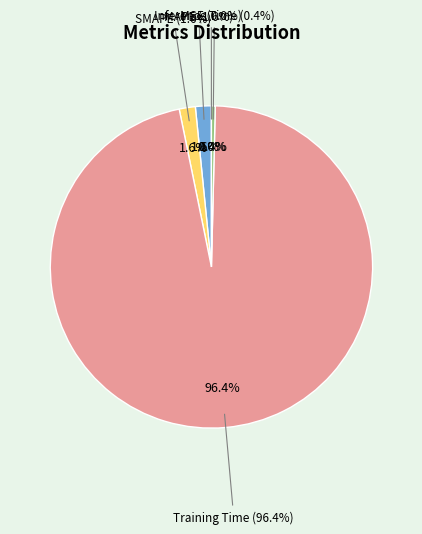

The Training Time slice represents 96% of the pie. True or false?

True